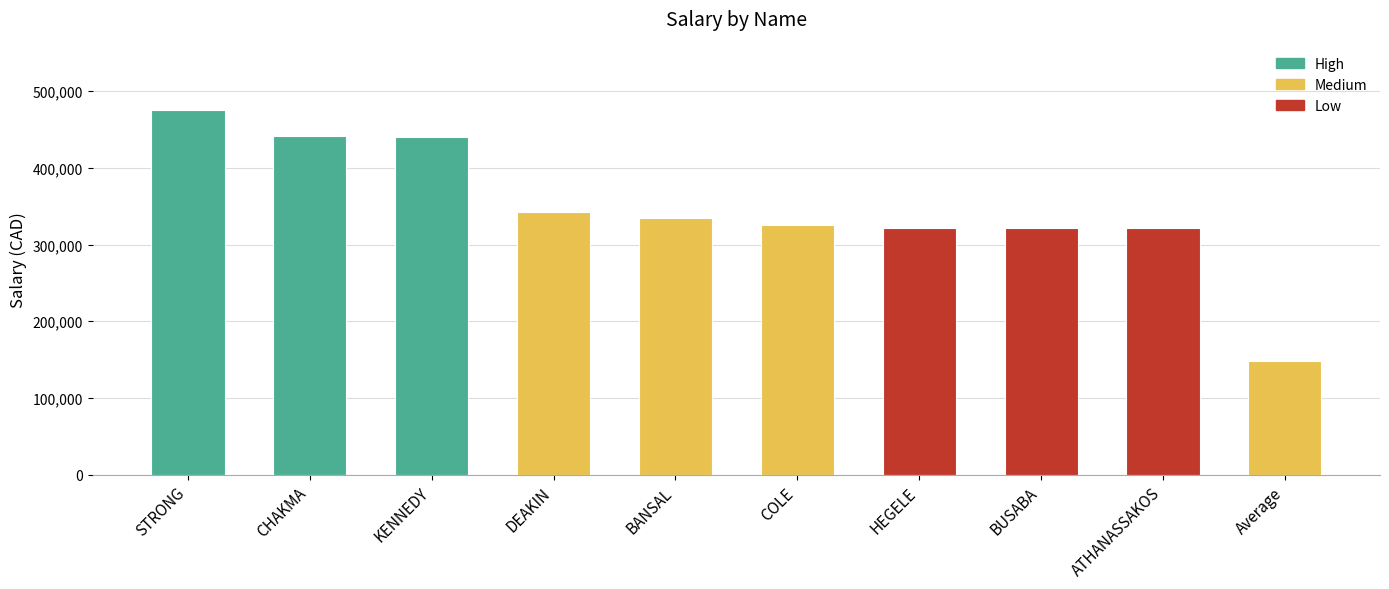

What is the label of the 3rd bar from the left?

KENNEDY